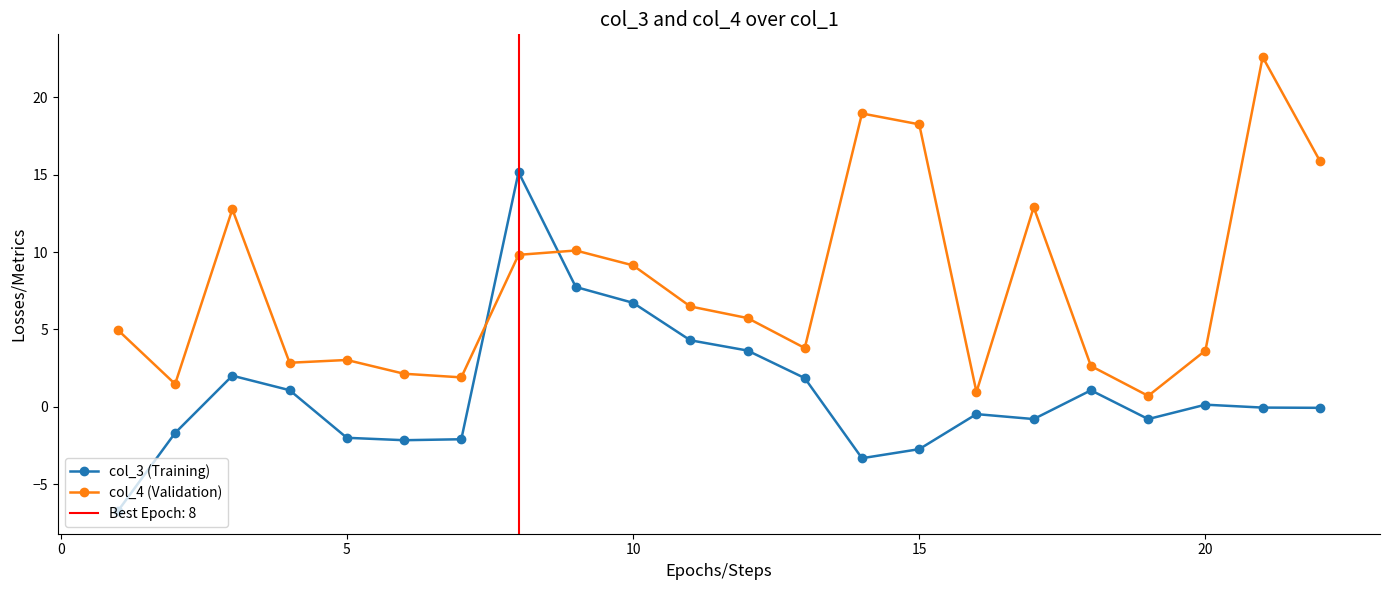

How many interior local peaks does the col_4 (Validation) series have?

6